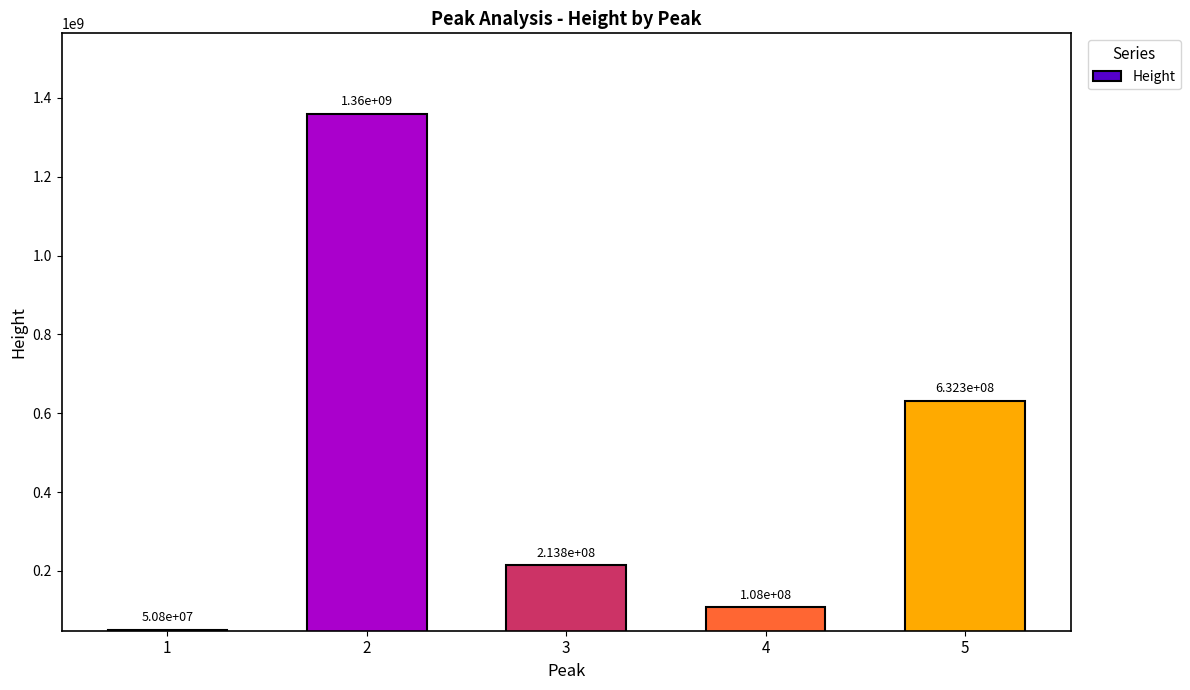

How many values exceed 213757602?

3